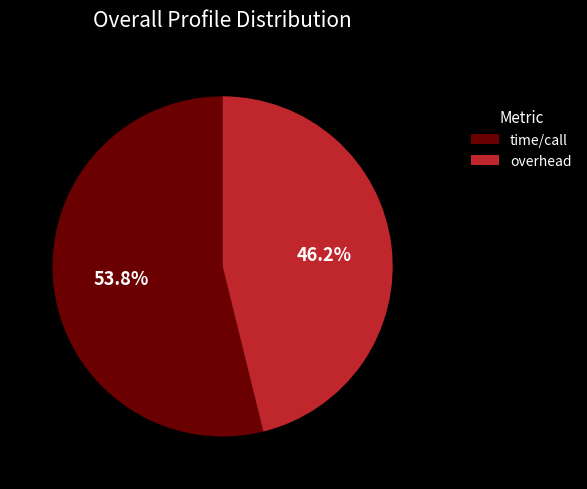

What portion of the pie excludes time/call?

46.2%